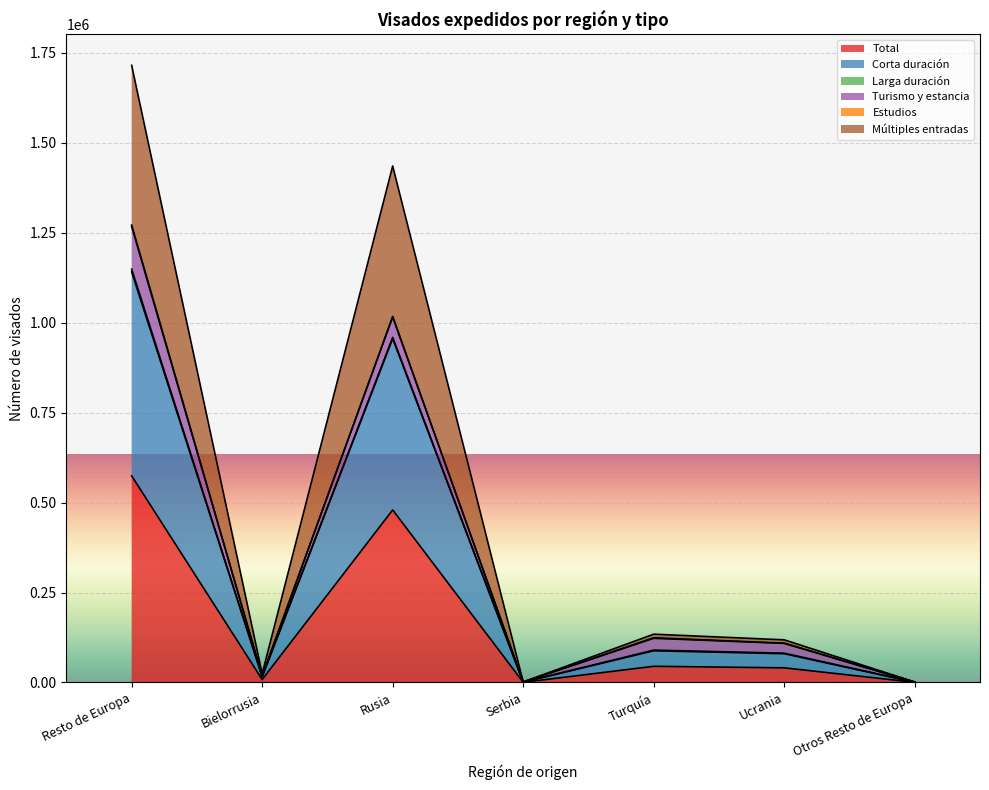

What is the highest value of the Total series?

574376